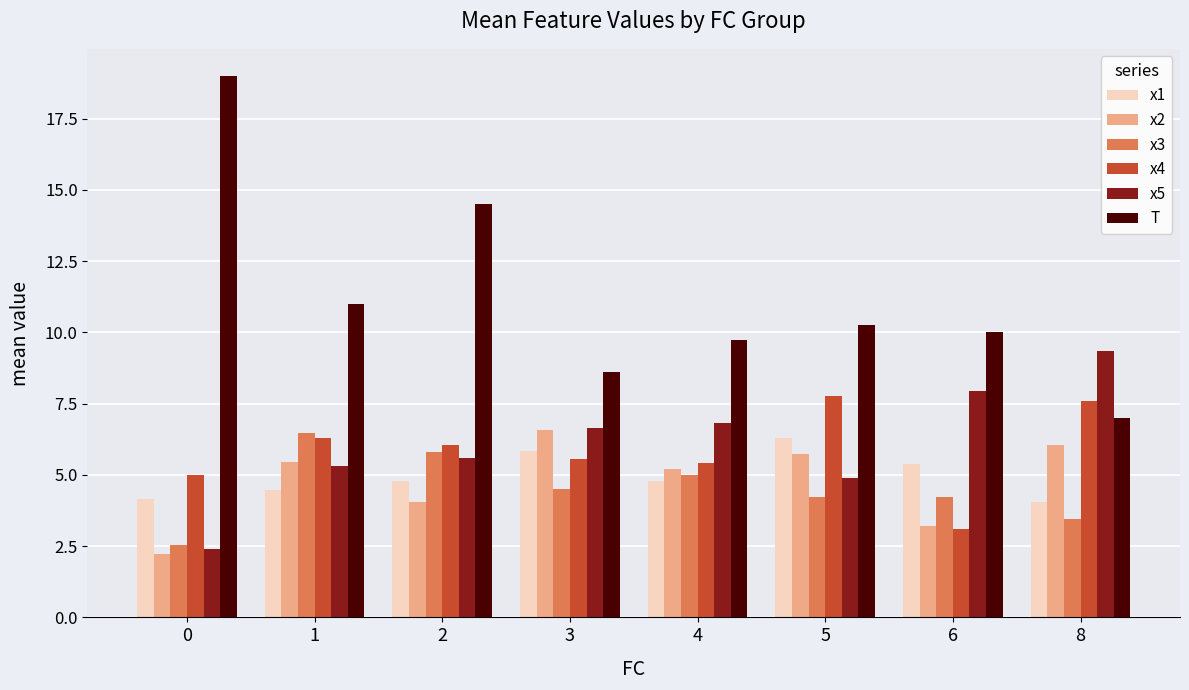

Which series has the largest range (max minus min)?

T